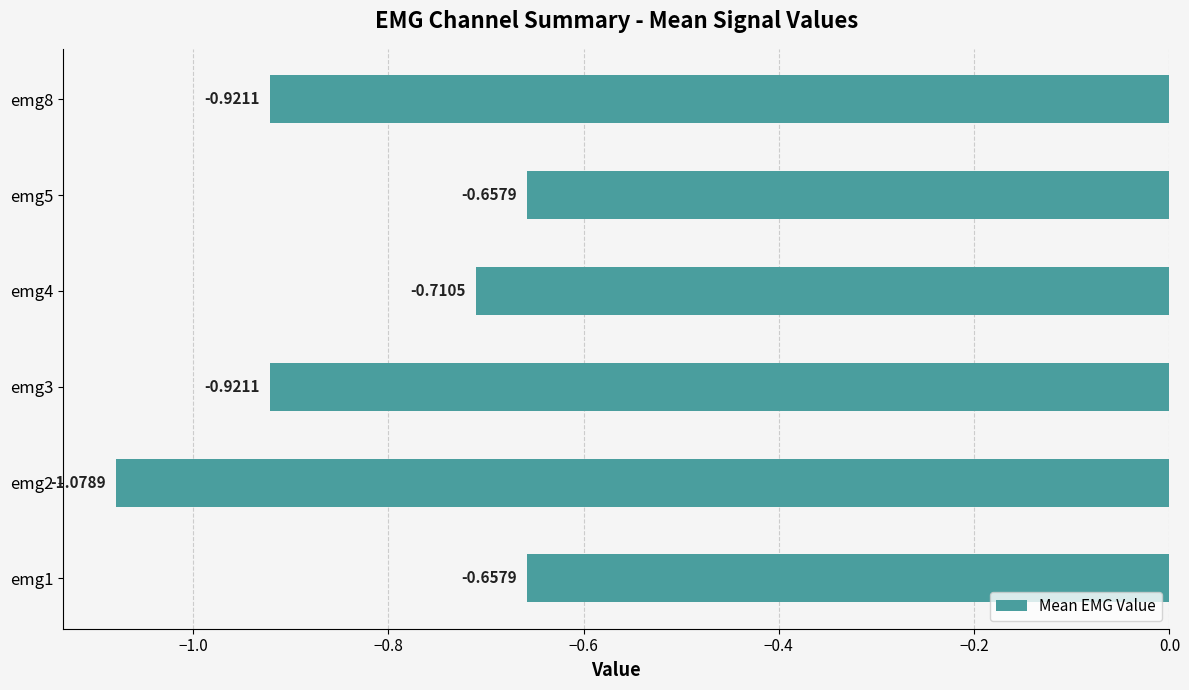

What is the average value?

-0.8